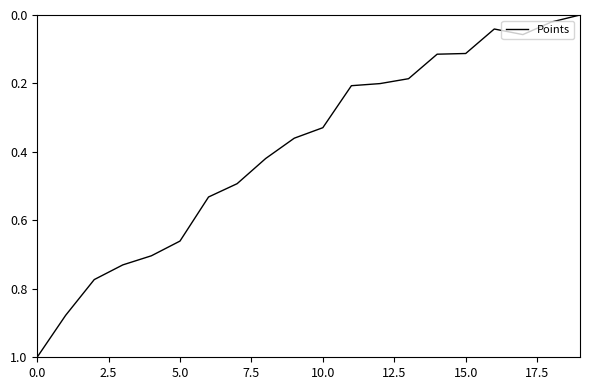

What is the difference between the maximum and minimum values?

1.0